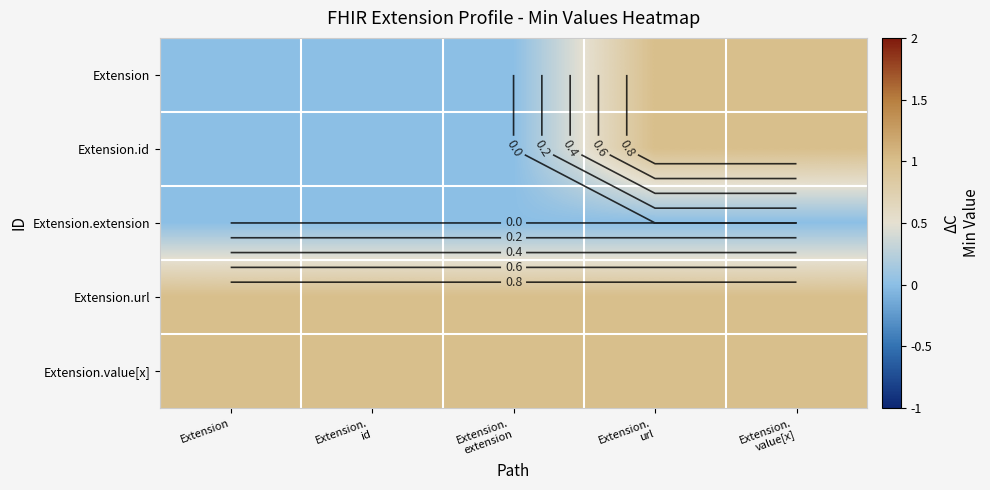

What is the approximate value of Extension.value[x] at Extension?

1